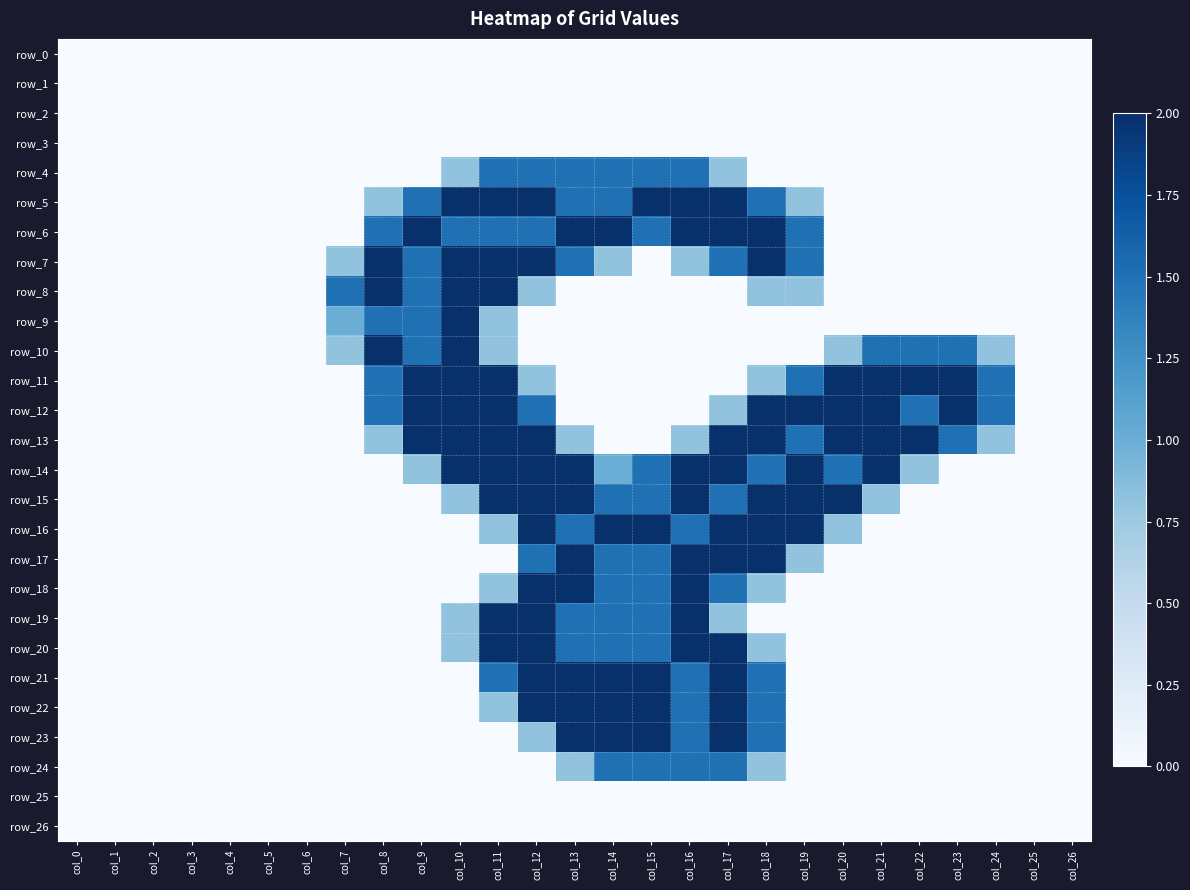

The row_7 series shows 0.8 at col_7. True or false?

True